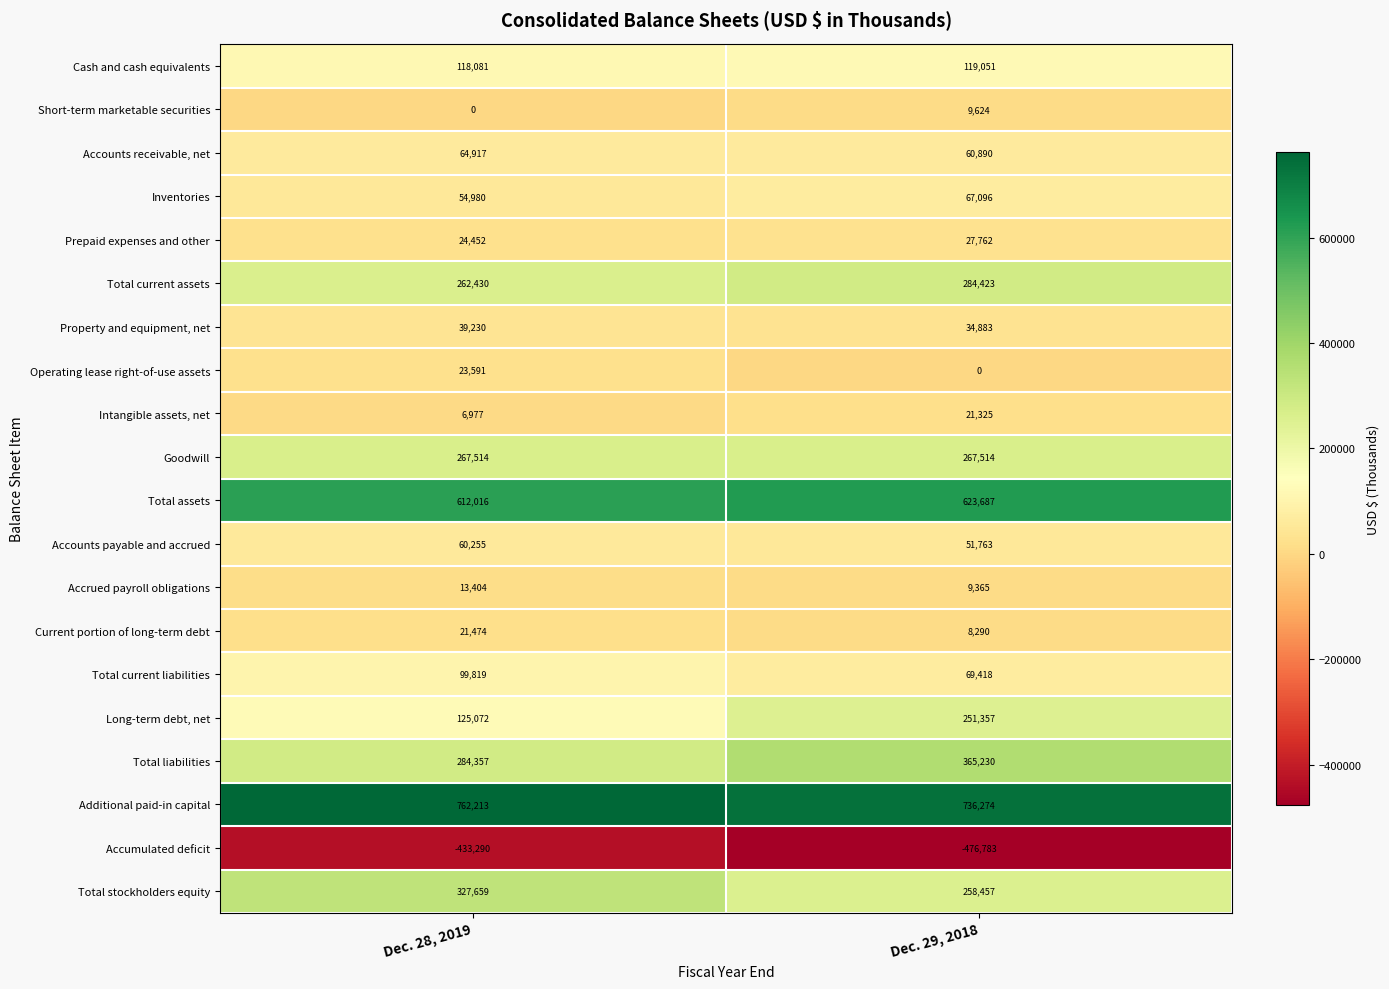

What is the total value across all series at Dec. 29, 2018?

2789626